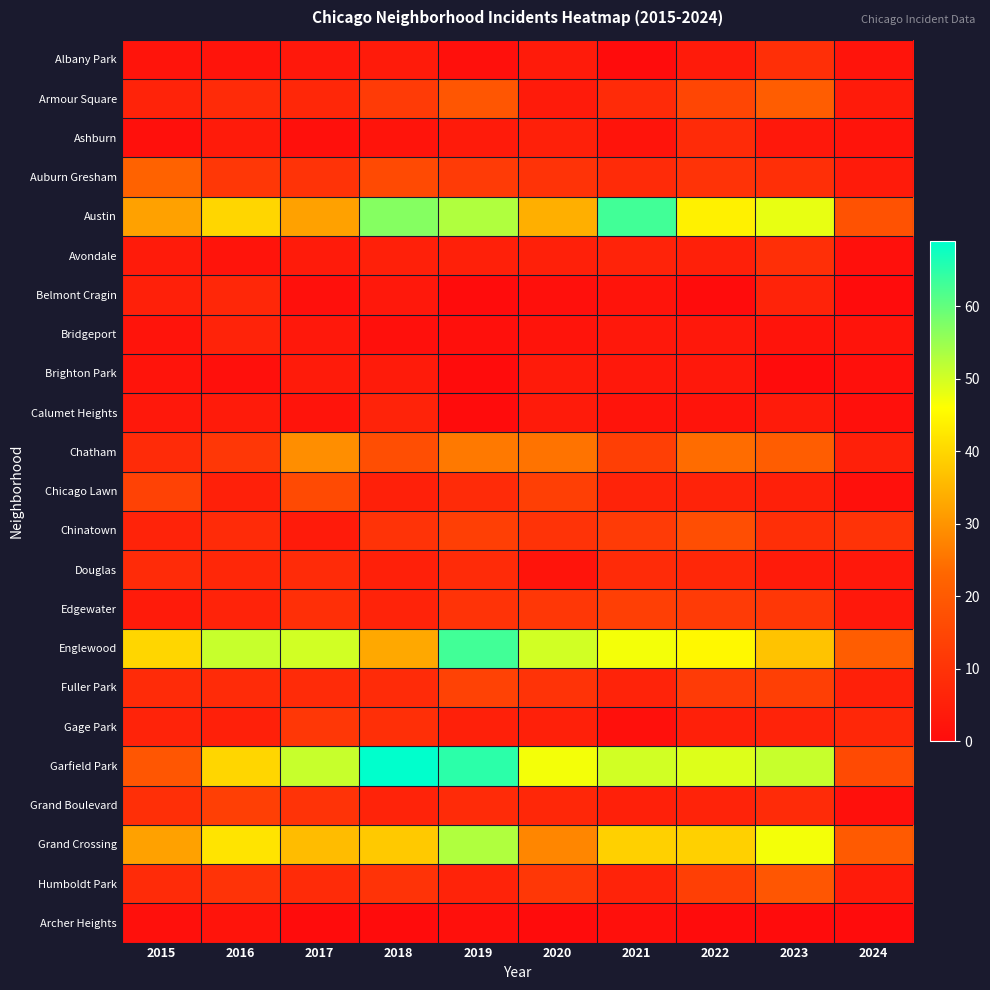

What is the total value across all series at 2015?

242